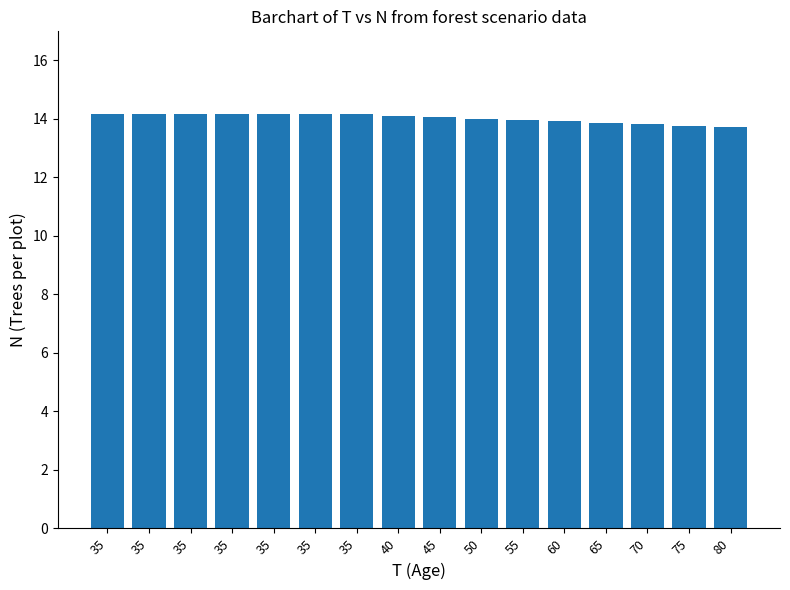

Which label corresponds to the largest value in the chart?

35